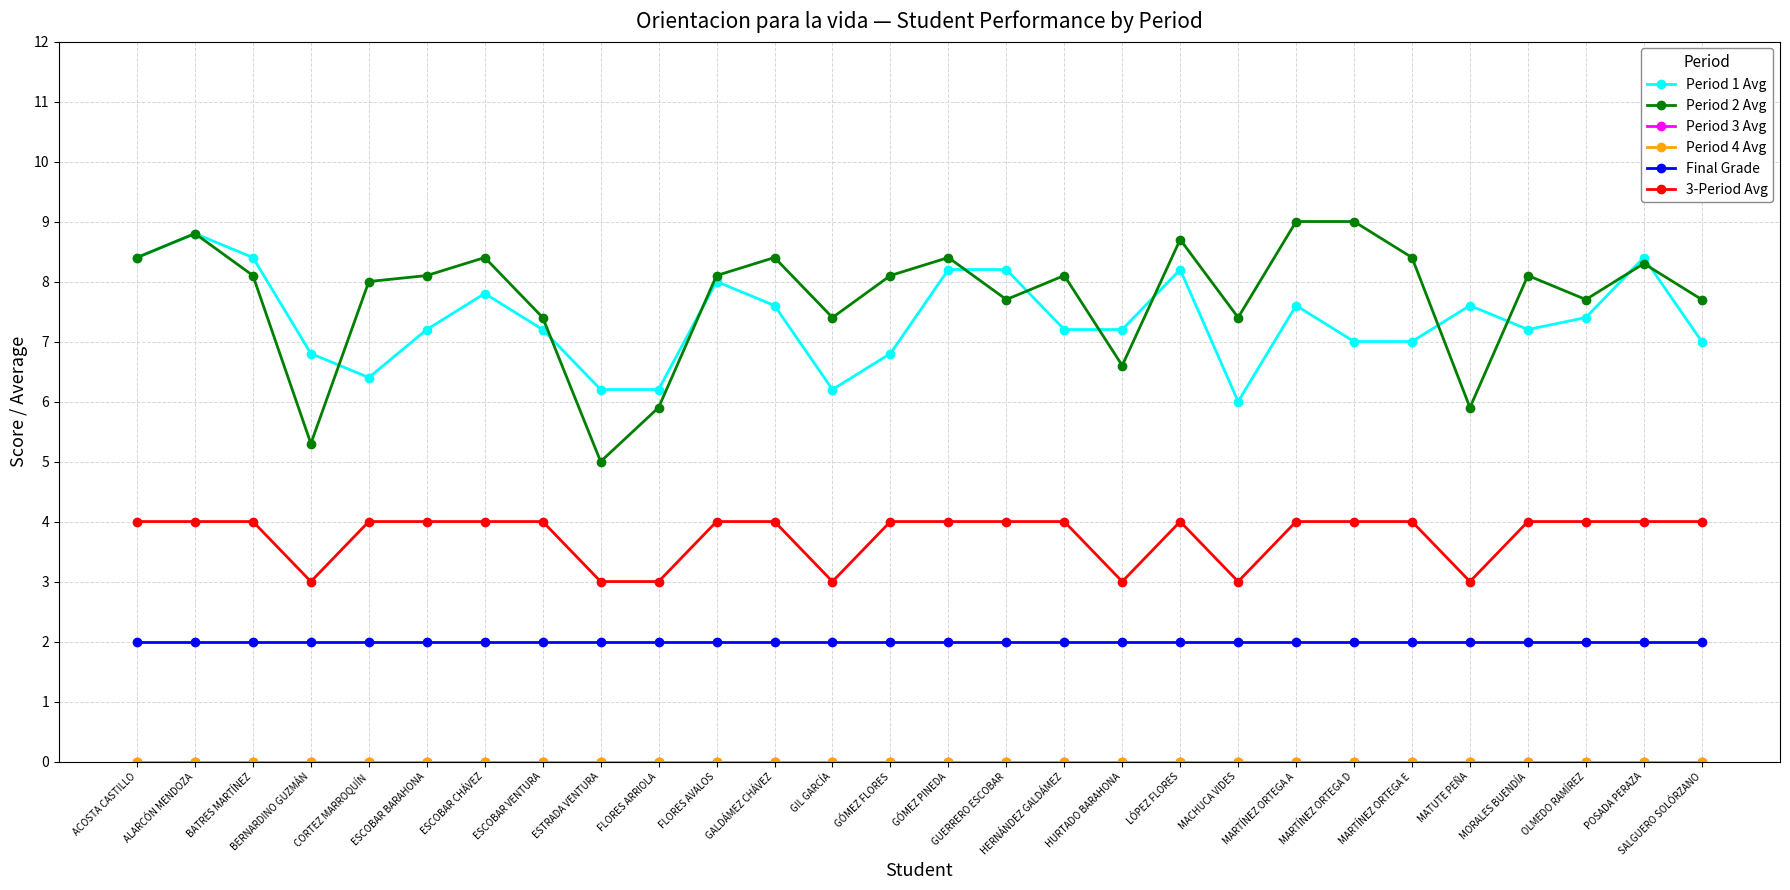

Count the 3-Period Avg values in the range 4 to 5.

21